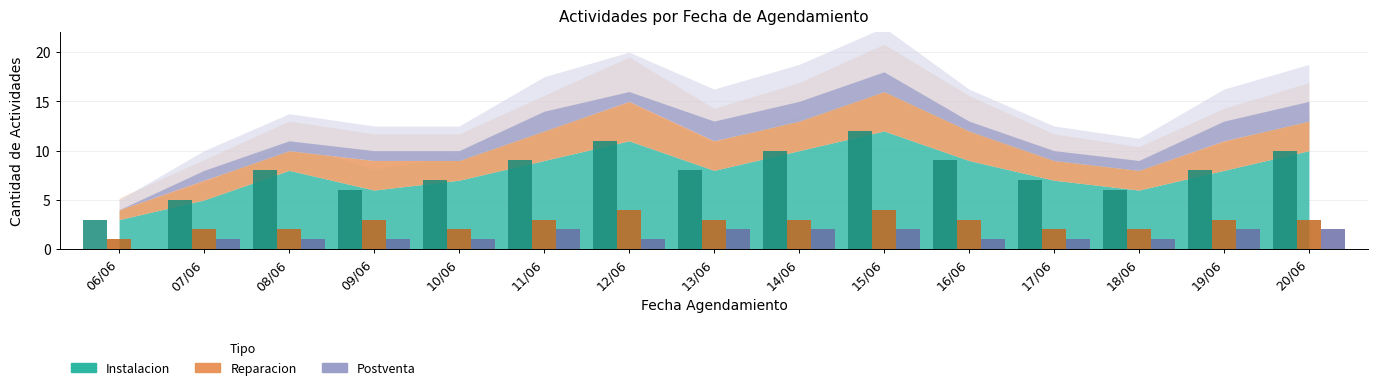

What is the difference between the maximum and second lowest values in the Postventa series?

1